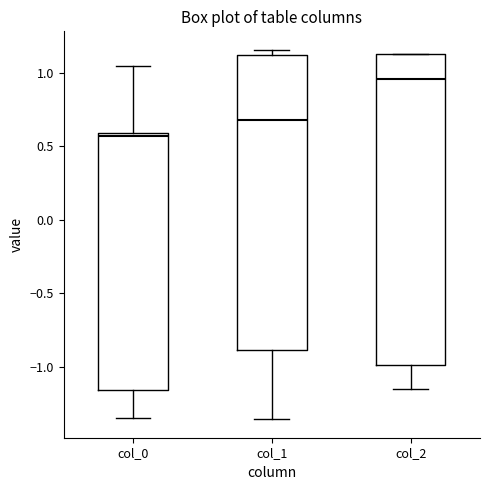

Reading left to right, read every box against the y-axis: the position of its median line, the range the box covers, and the ends of its whiskers. The values are not printed on the chart, so give them approximately, as read against the axis.

col_0: median 0.55, box -1.15 to 0.60, whiskers -1.35 to 1.05
col_1: median 0.70, box -0.90 to 1.10, whiskers -1.35 to 1.15
col_2: median 0.95, box -1.00 to 1.15, whiskers -1.15 to 1.15